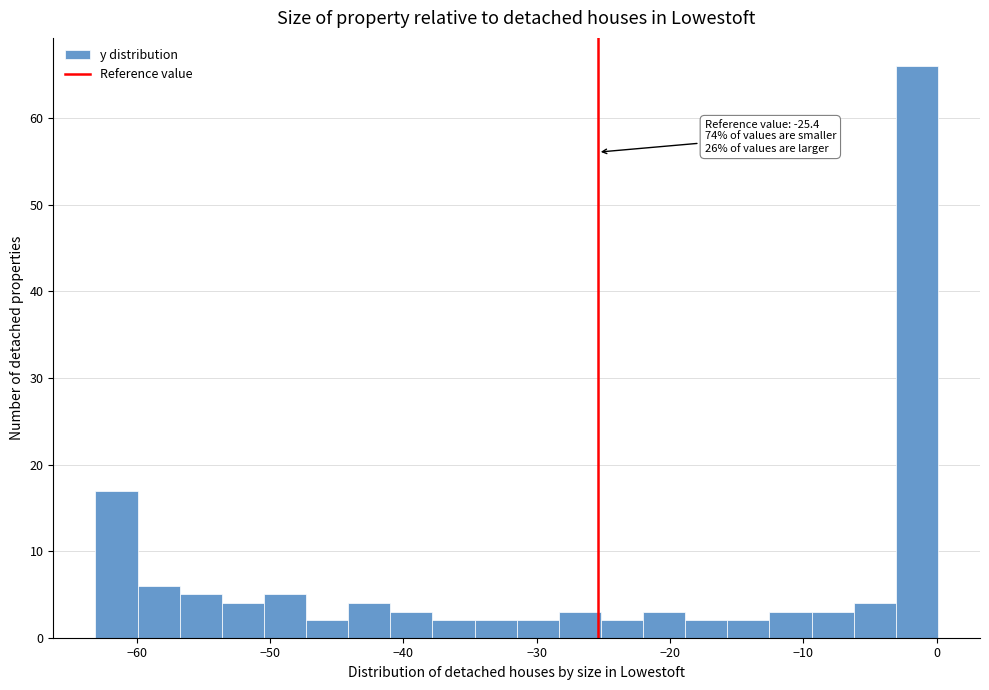

Read against the x-axis, roughly where is the centre of the tallest bar?

-1